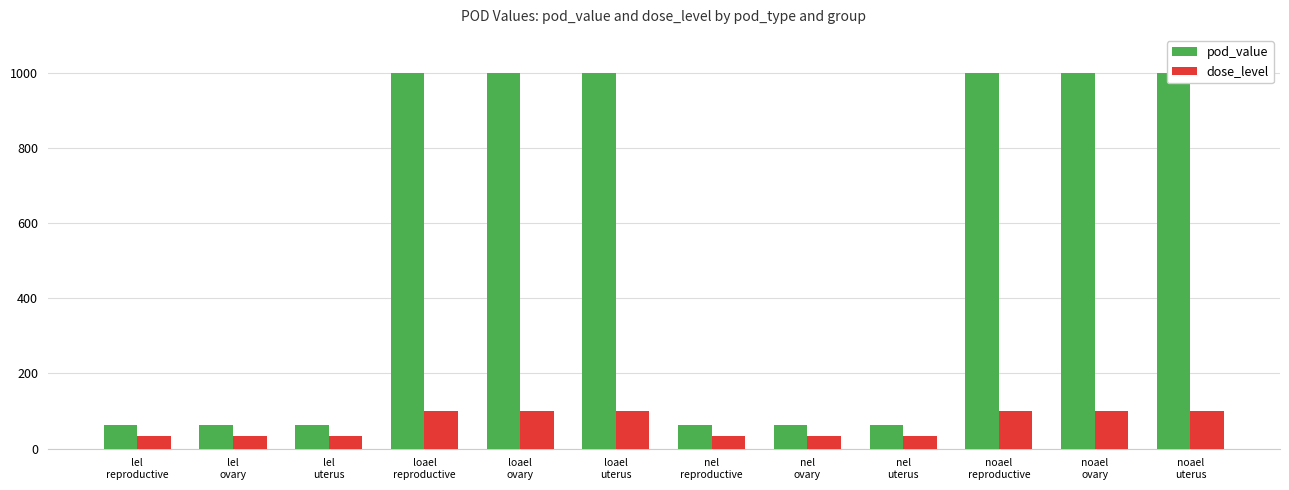

At nel
uterus, list the series in order from largest to smallest.

pod_value, dose_level